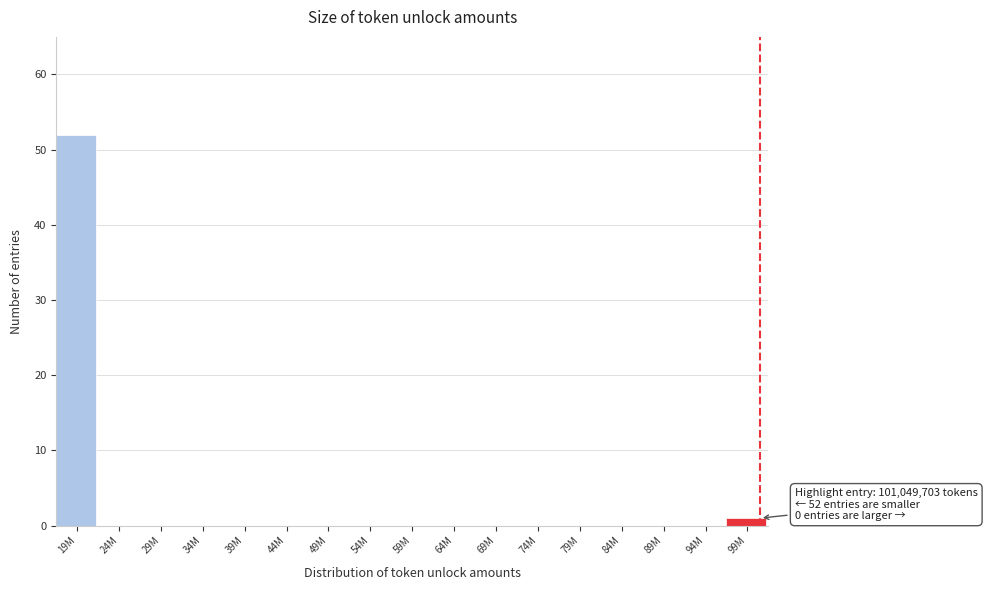

Reading right to left, list all the values displayed in this chart.

99M=1	94M=0	89M=0	84M=0	79M=0	74M=0	69M=0	64M=0	59M=0	54M=0	49M=0	44M=0	39M=0	34M=0	29M=0	24M=0	19M=52